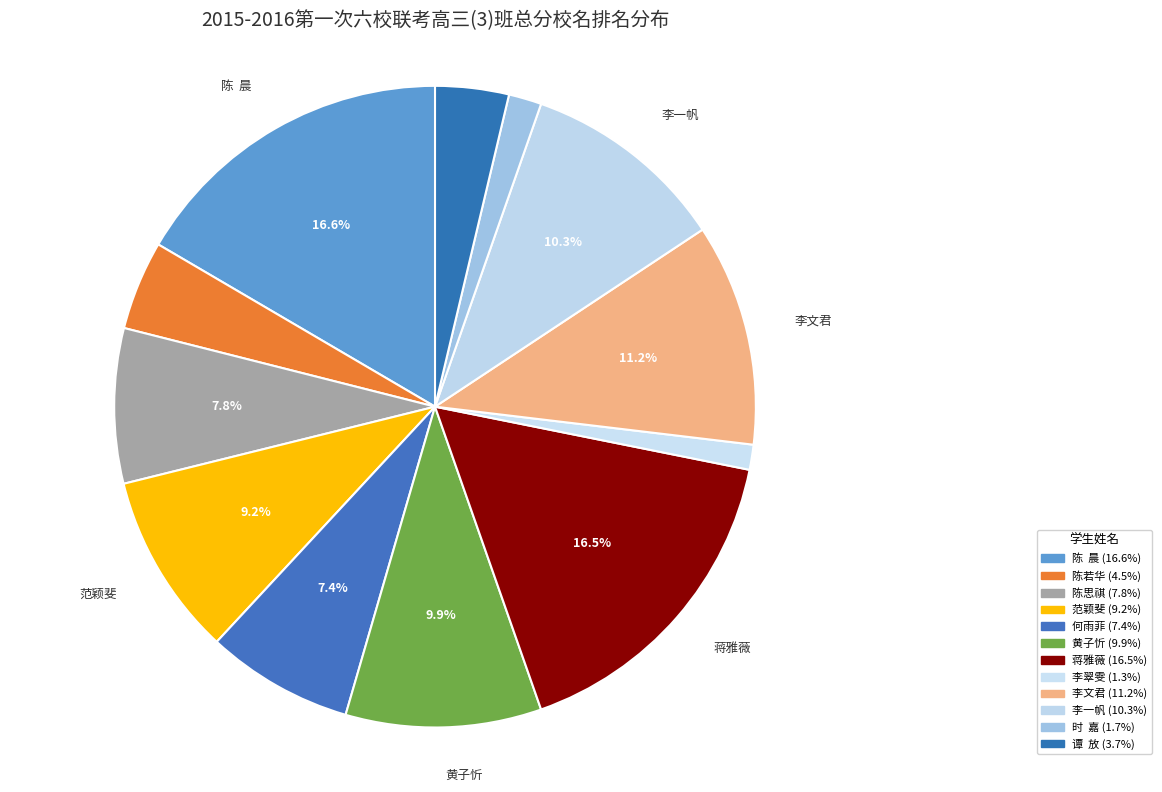

How many segments does this pie chart have?

12